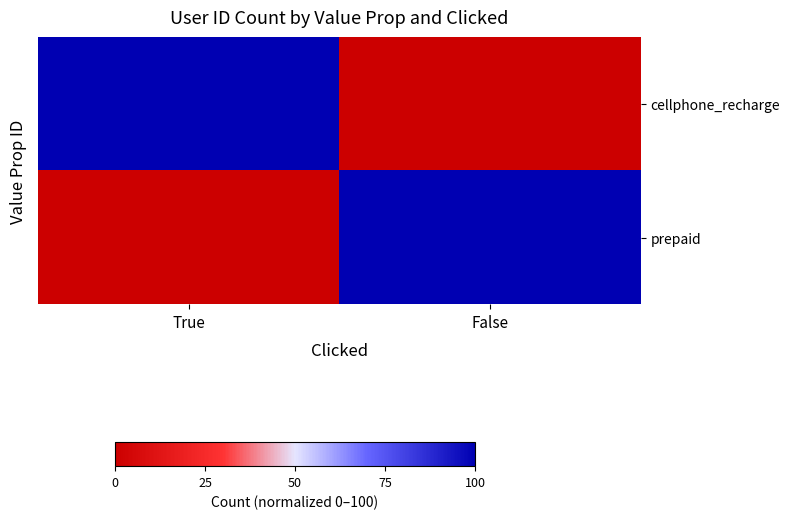

Between False and True, which is larger?

True